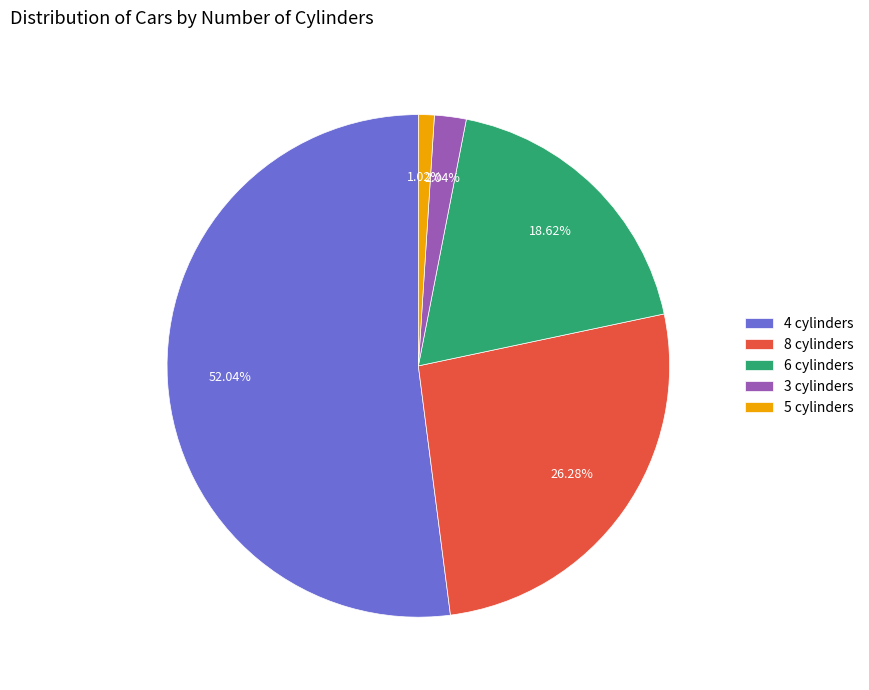

What is the total percentage of 6 cylinders and 8 cylinders?

44.9%